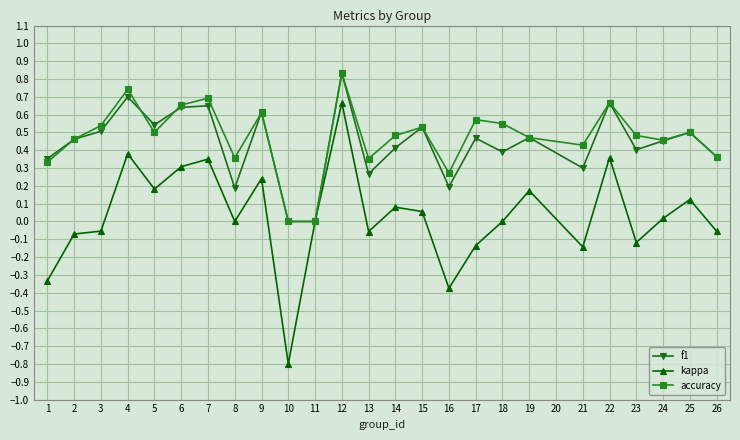

How many lines are shown in the chart?

3